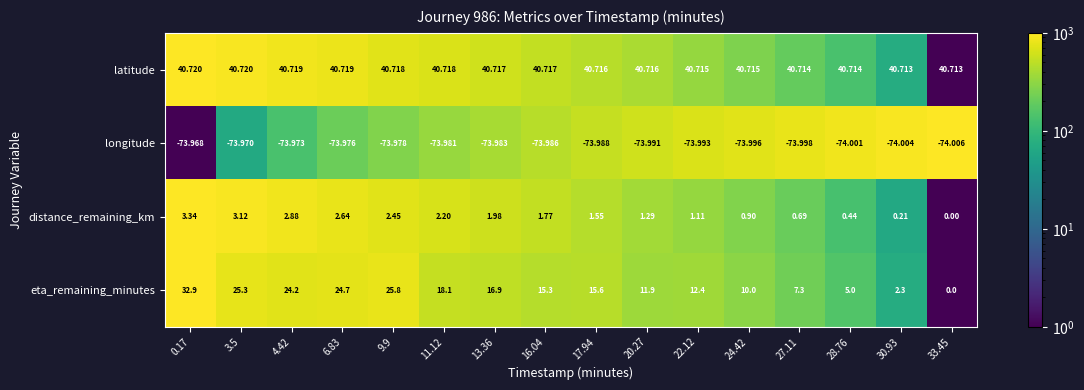

Rank the series at 9.9 from lowest to highest value.

longitude, distance_remaining_km, eta_remaining_minutes, latitude